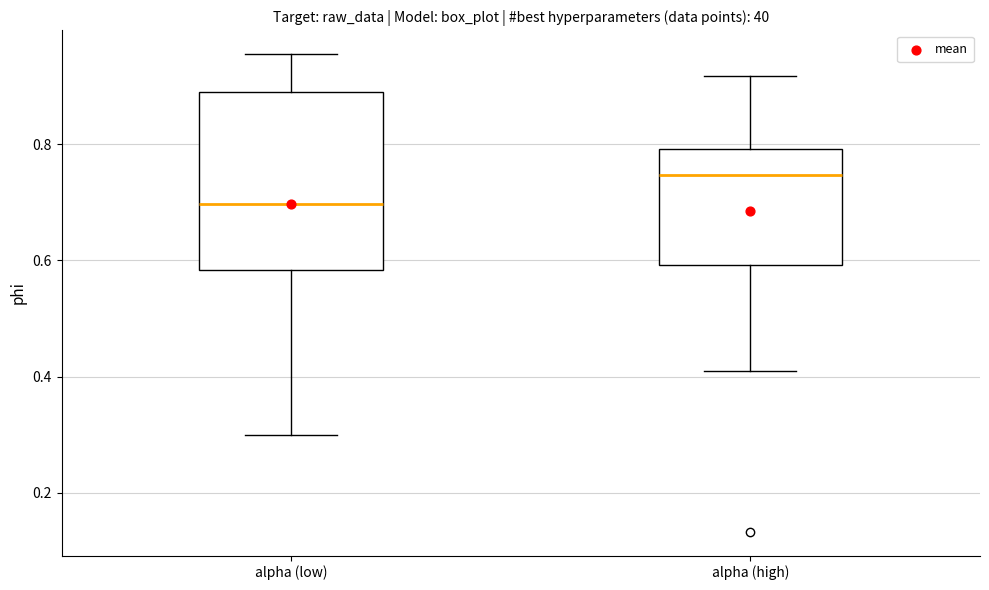

Which box's median line is the lowest?

alpha (low)